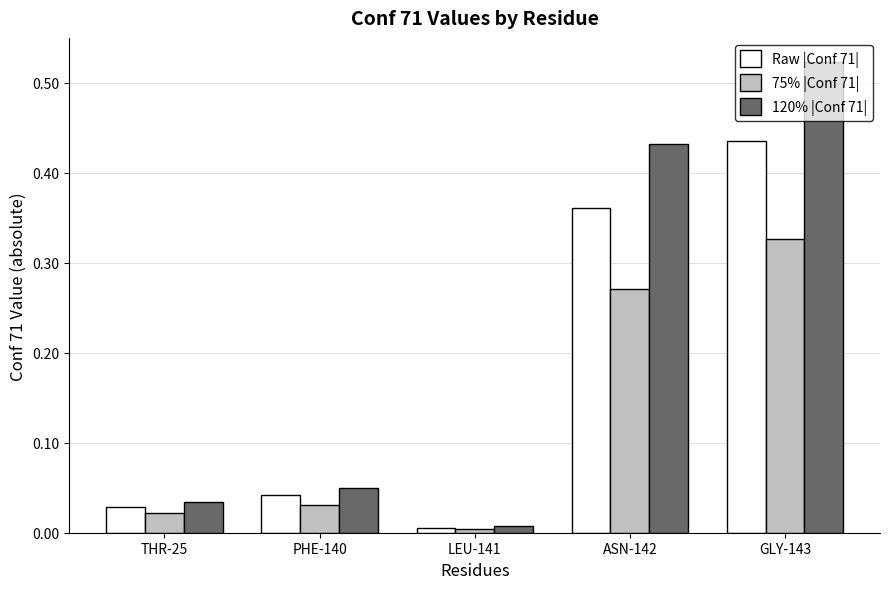

Are the bars grouped side by side (vs. stacked)?

Yes